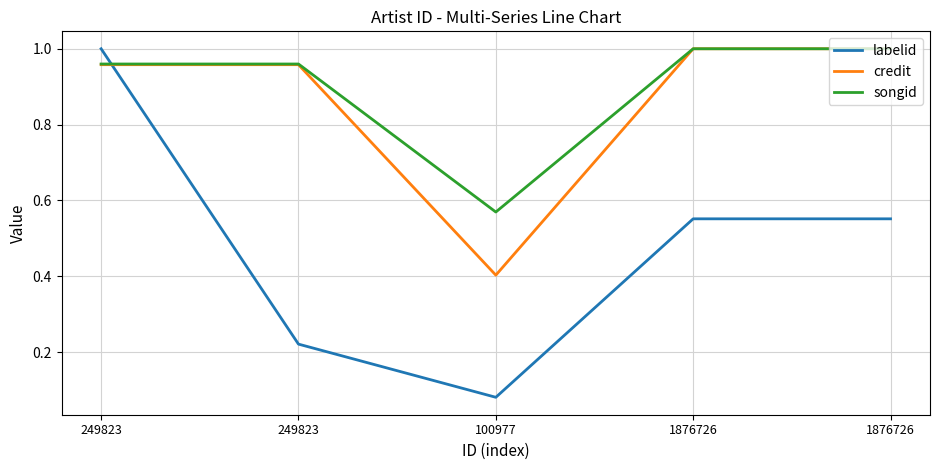

What is the value of the songid point at the 3rd from the left?

0.6